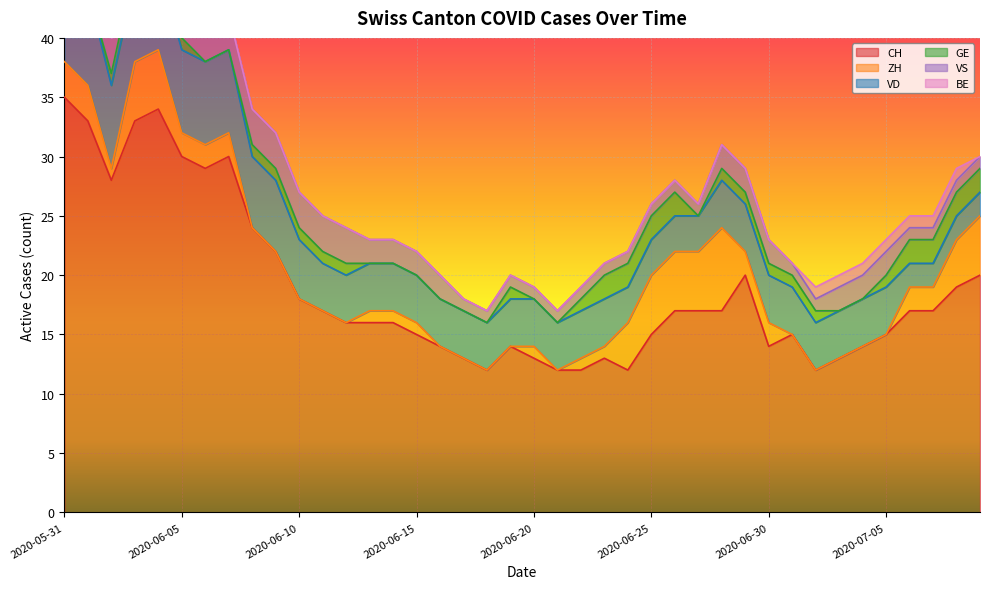

How many lines are shown in the chart?

6